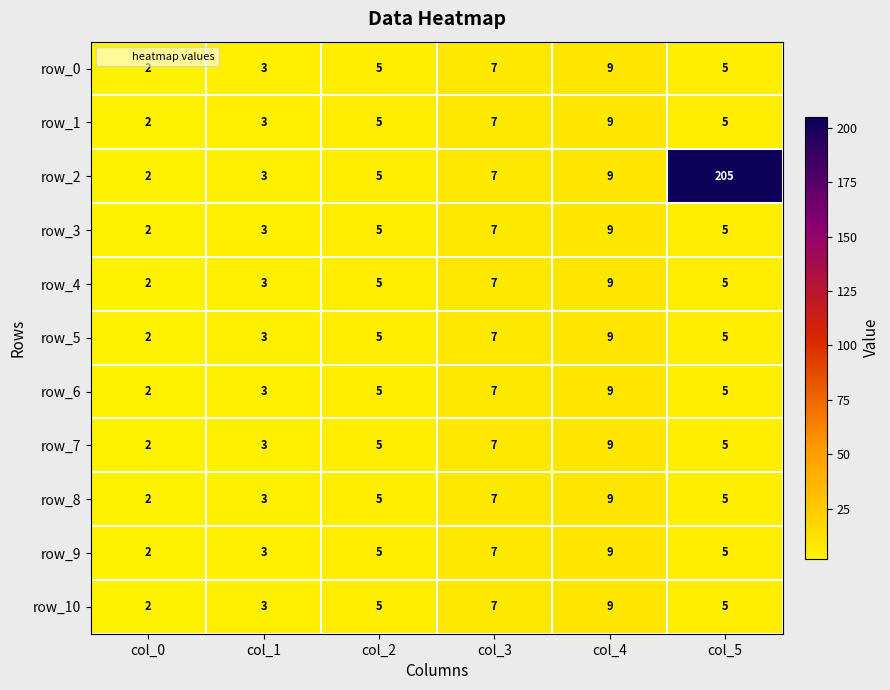

What is the difference between the row_9 values at col_4 and col_0?

7